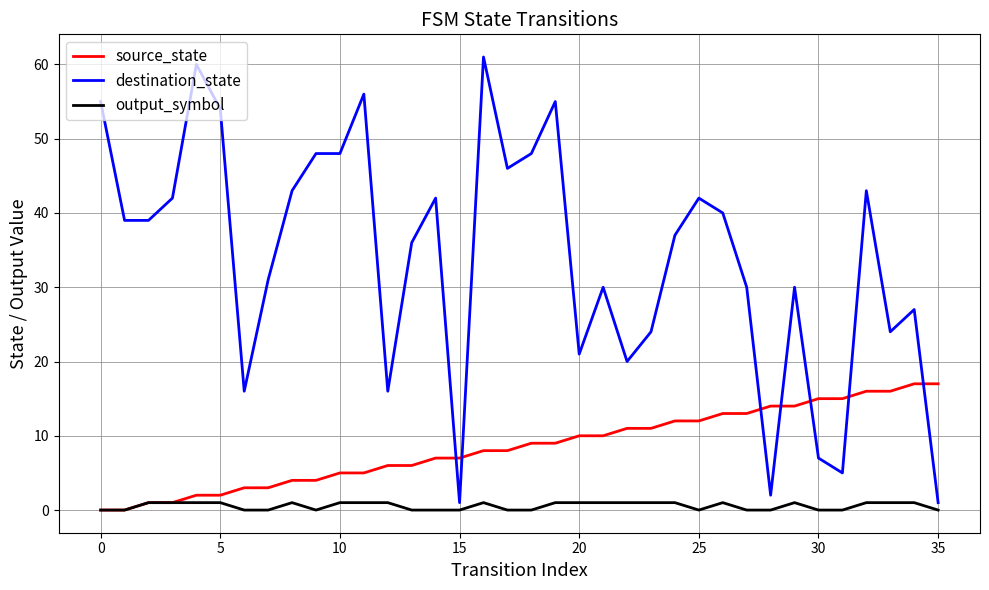

List the series in order of their peak value, lowest first.

output_symbol, source_state, destination_state